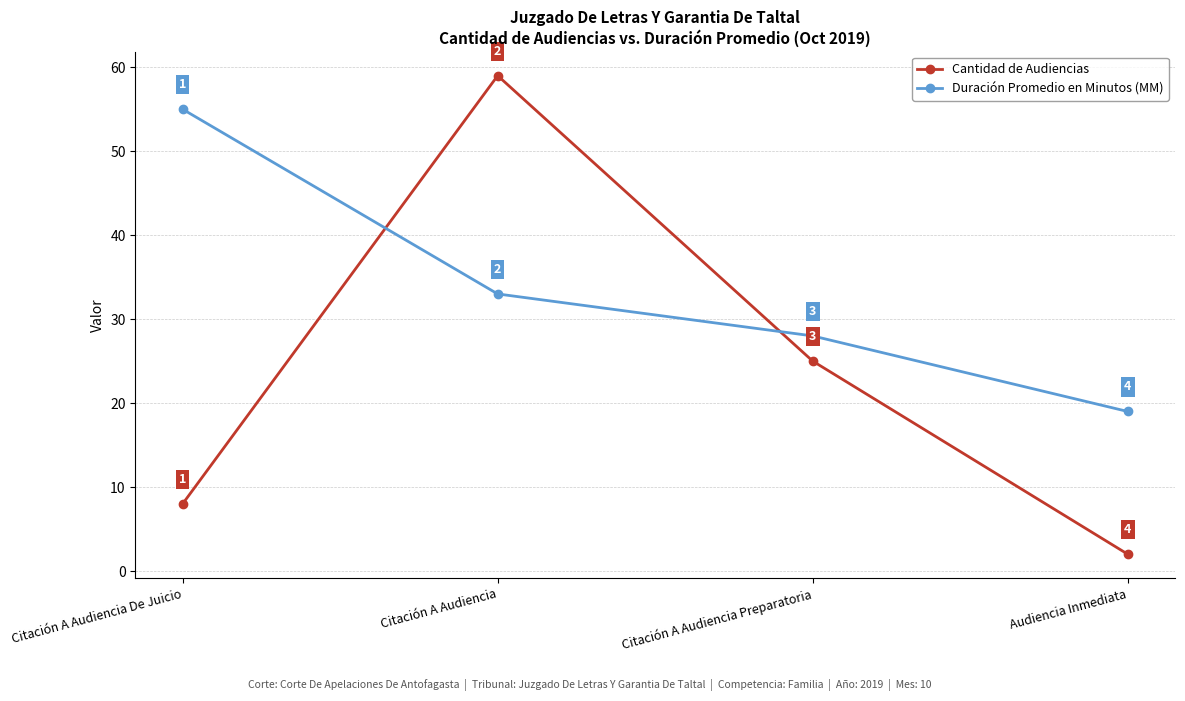

Reading left to right, extract all data points from this chart.

Cantidad de Audiencias: Citación A Audiencia De Juicio=8	Citación A Audiencia=59	Citación A Audiencia Preparatoria=25	Audiencia Inmediata=2
Duración Promedio en Minutos (MM): Citación A Audiencia De Juicio=55	Citación A Audiencia=33	Citación A Audiencia Preparatoria=28	Audiencia Inmediata=19